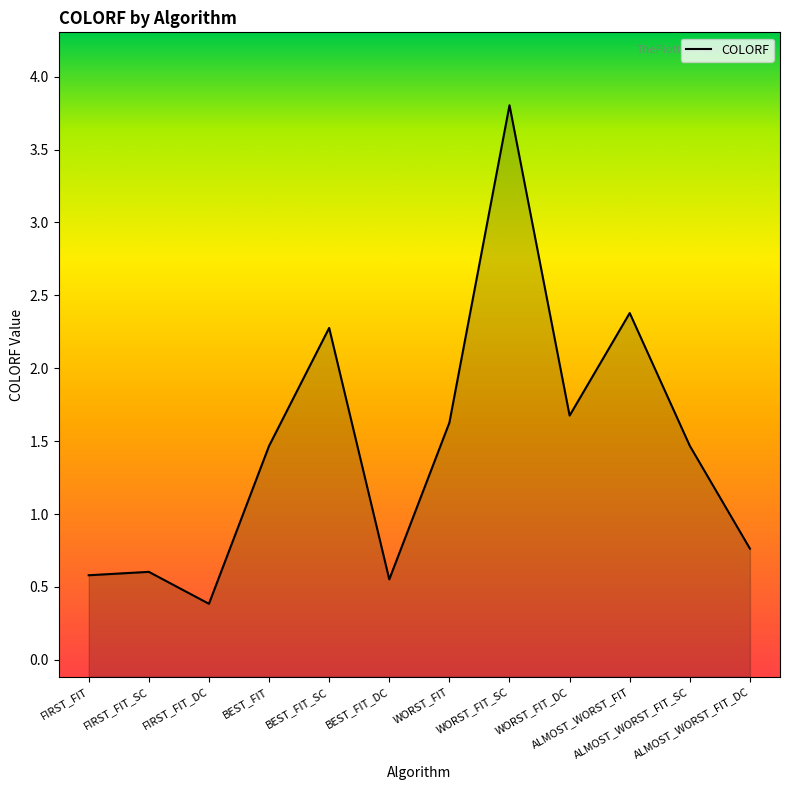

What is the label of the 10th point from the right?

FIRST_FIT_DC